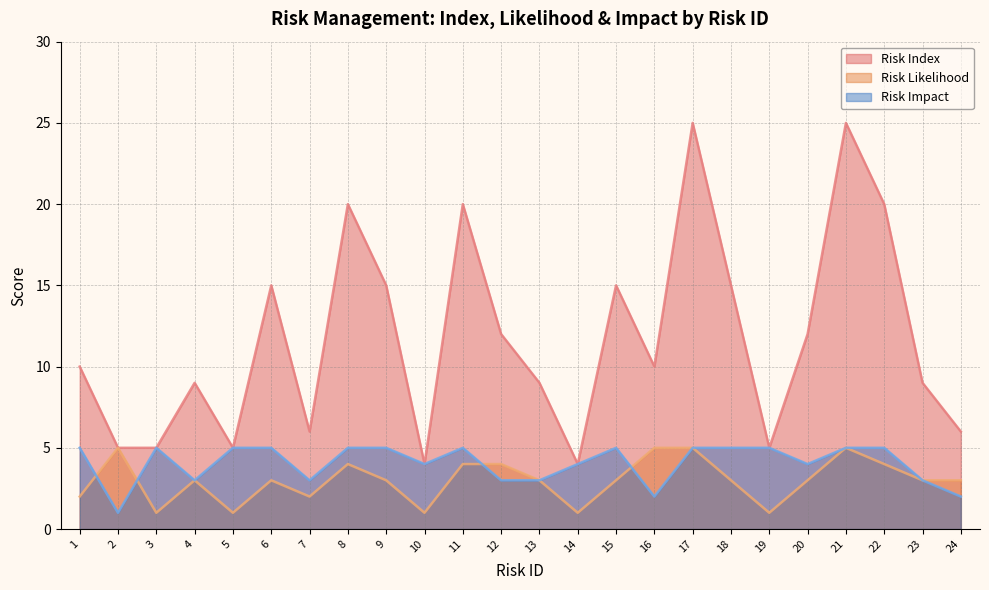

Reading left to right, extract all data points from this chart.

Risk Index: 10	5	5	9	5	15	6	20	15	4	20	12	9	4	15	10	25	15	5	12	25	20	9	6
Risk Likelihood: 2	5	1	3	1	3	2	4	3	1	4	4	3	1	3	5	5	3	1	3	5	4	3	3
Risk Impact: 5	1	5	3	5	5	3	5	5	4	5	3	3	4	5	2	5	5	5	4	5	5	3	2